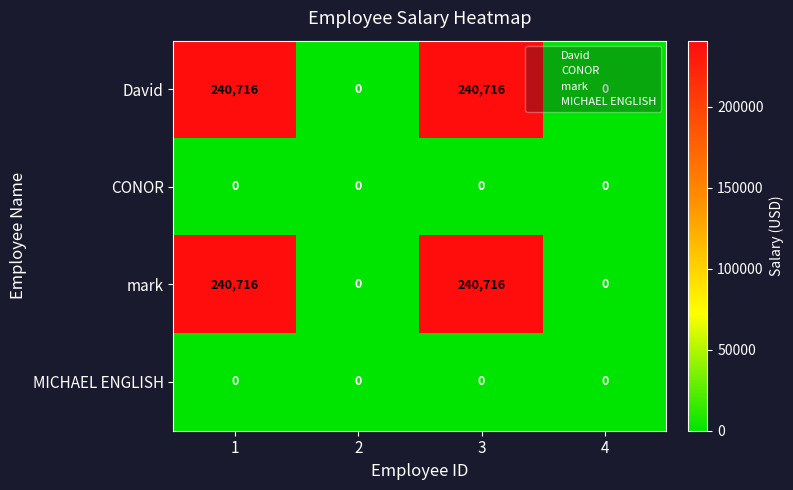

The David series shows 89522 at 2. True or false?

False